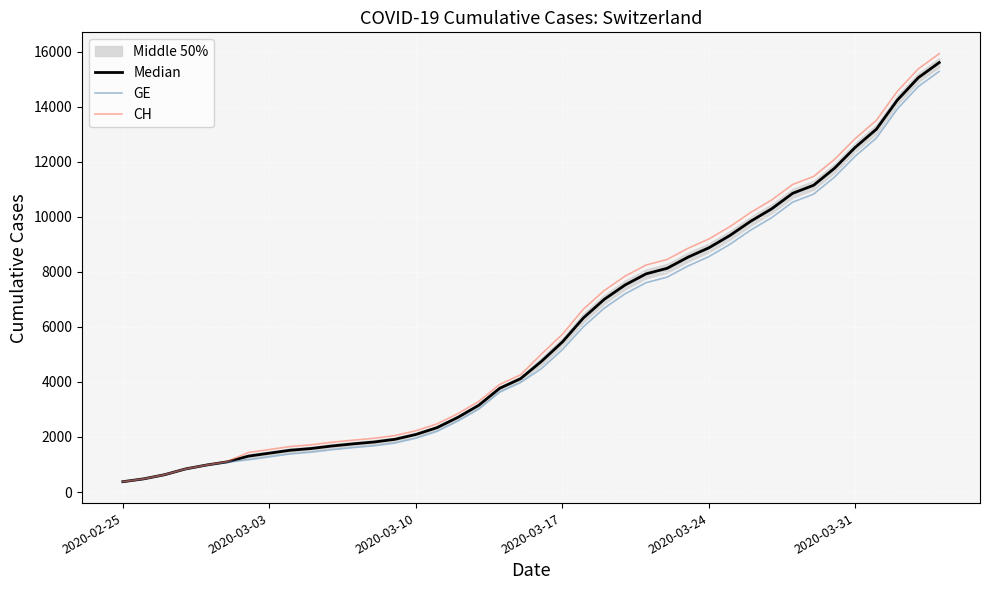

The Median series shows 2125.7 at 31. True or false?

False